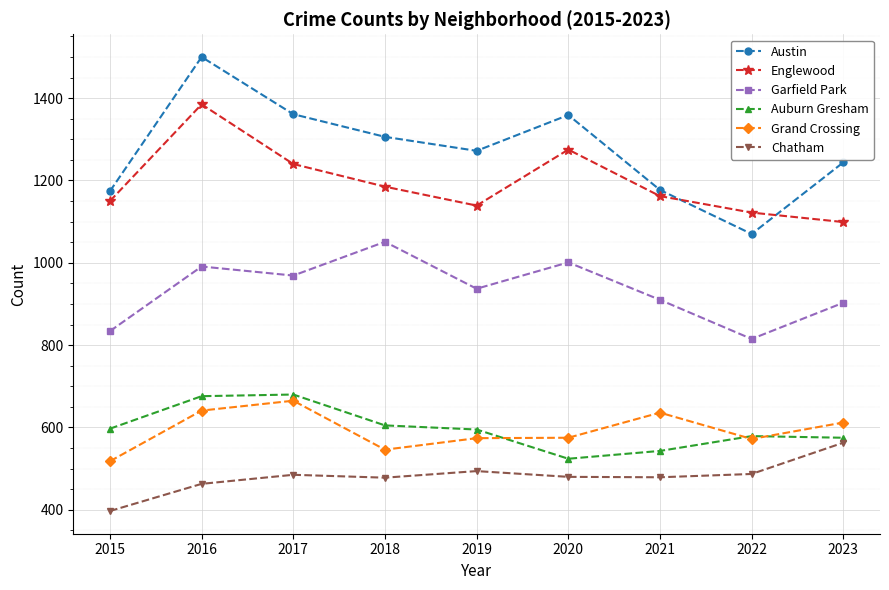

Where do Austin and Englewood first cross each other?

2021 and 2022